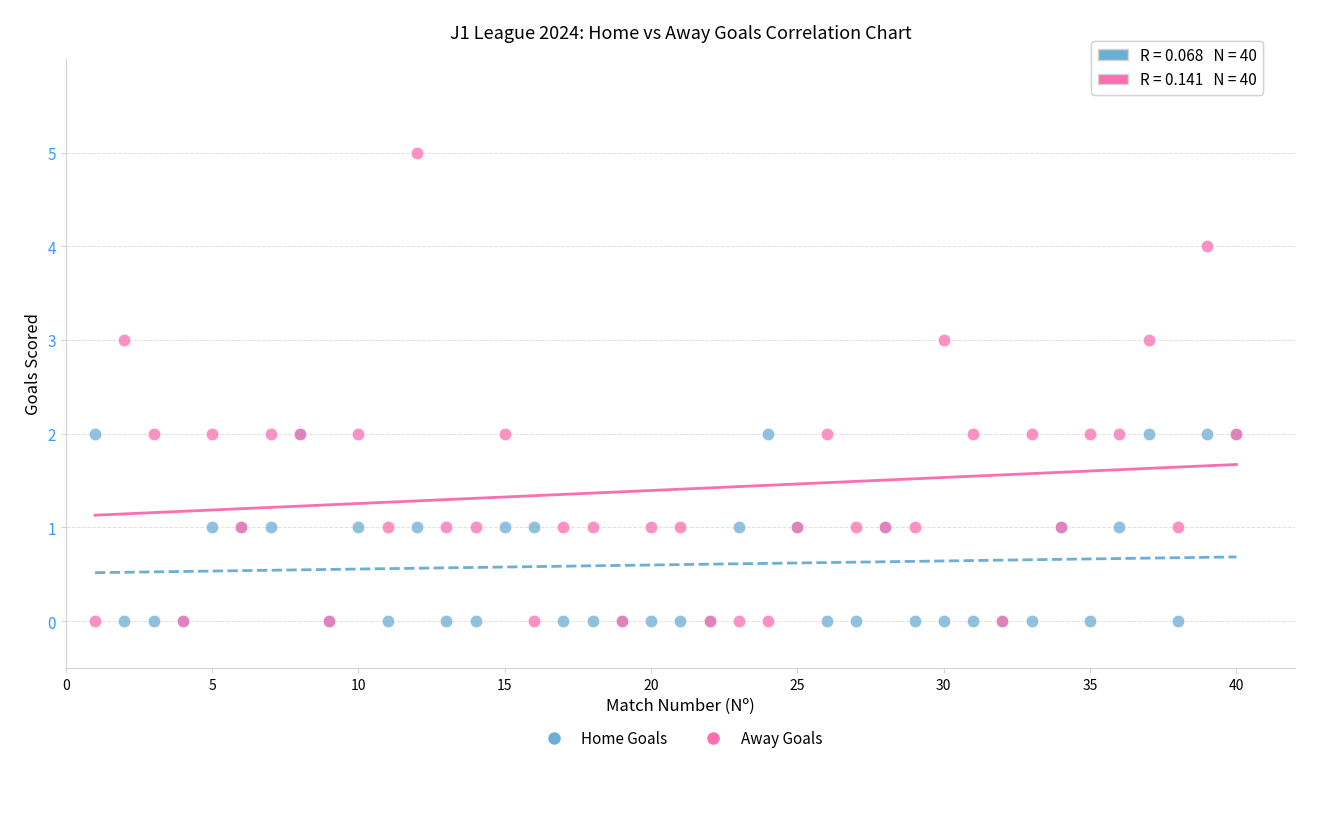

What is the X range (max minus min) for the scatter plot?

39